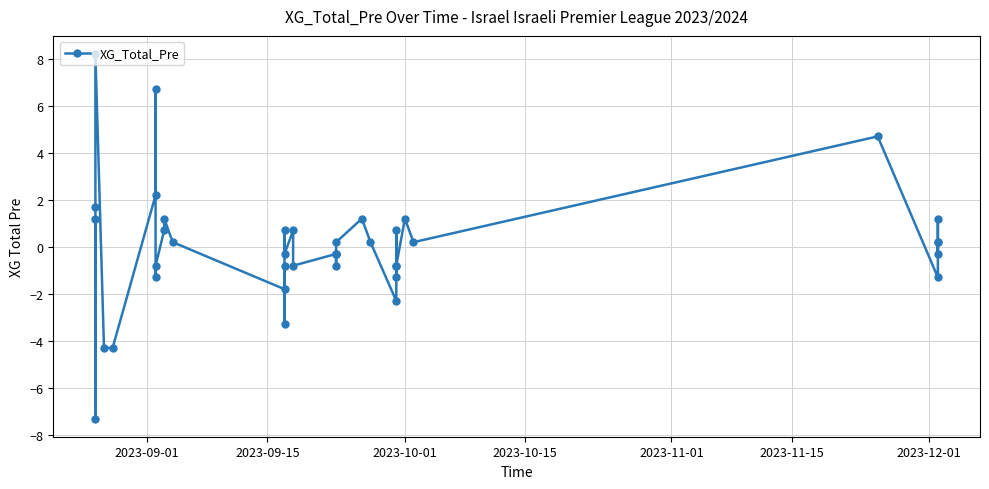

Is it true that the value at 19 is -0.5?

False